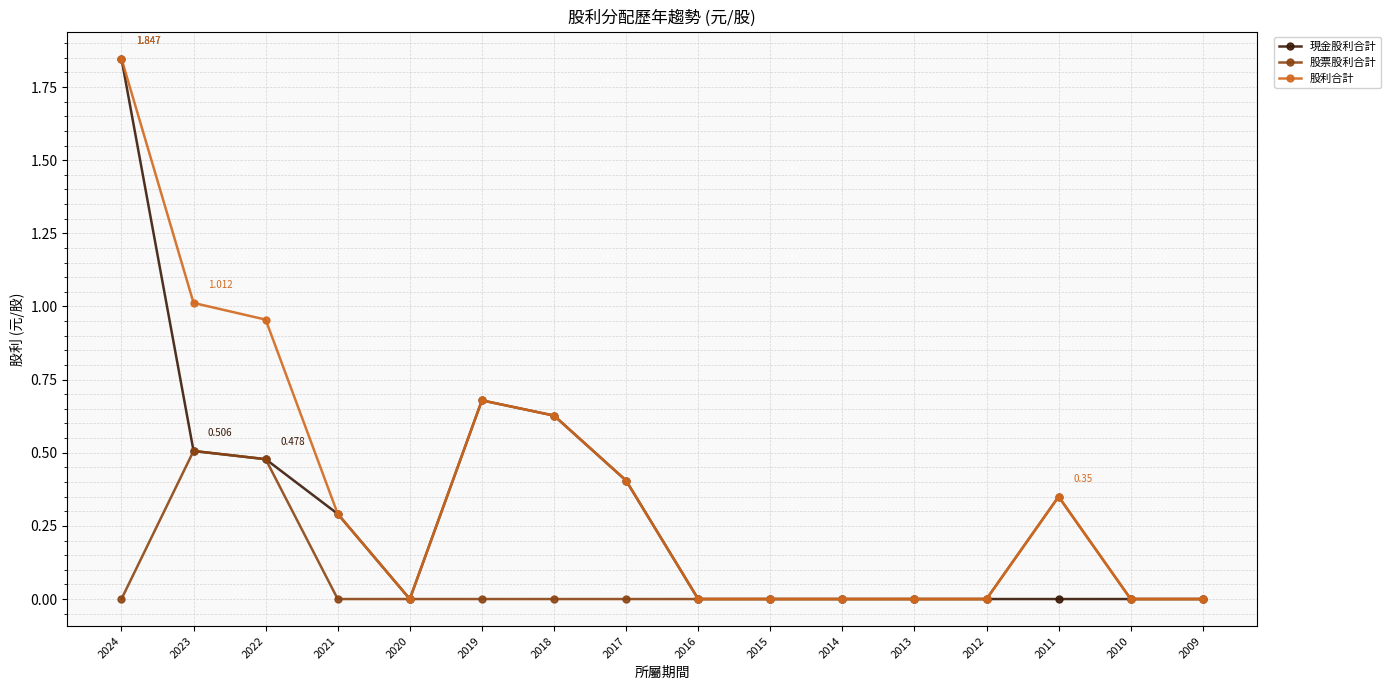

Does the chart display data point markers on the line(s)?

Yes